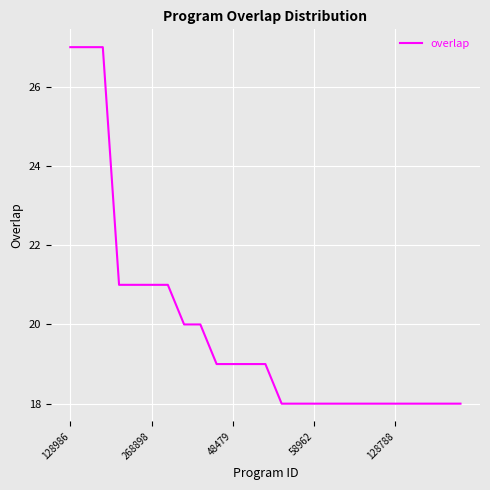

What is the difference between the maximum and minimum values?

9